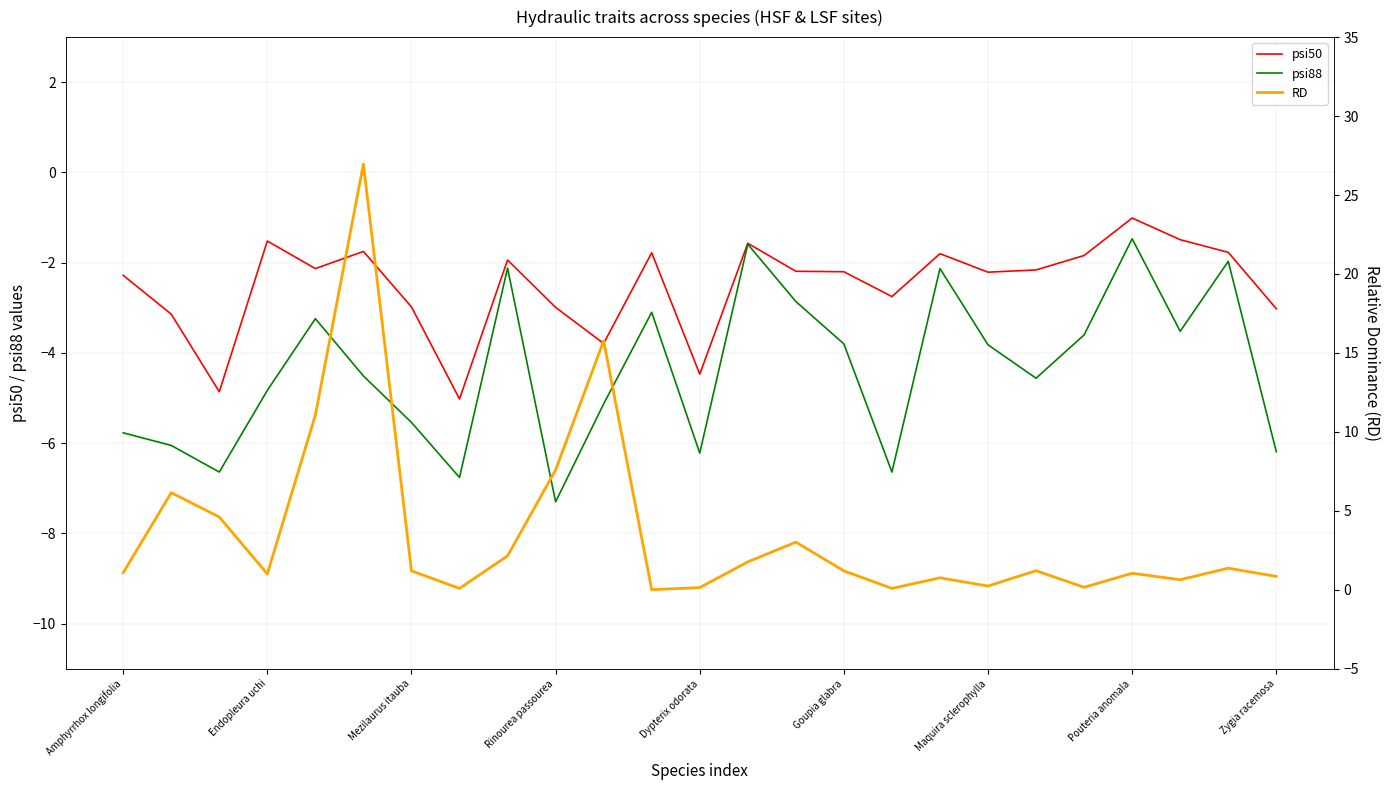

Reading left to right, what are all the values shown in this chart?

psi50: -2.3	-3.1	-4.9	-1.5	-2.1	-1.8	-3.0	-5.0	-1.9	-3.0	-3.8	-1.8	-4.5	-1.6	-2.2	-2.2	-2.8	-1.8	-2.2	-2.2	-1.8	-1.0	-1.5	-1.8	-3.0
psi88: -5.8	-6.0	-6.6	-4.8	-3.2	-4.5	-5.5	-6.8	-2.1	-7.3	-5.1	-3.1	-6.2	-1.6	-2.9	-3.8	-6.6	-2.1	-3.8	-4.6	-3.6	-1.5	-3.5	-2.0	-6.2
RD: 1.1	6.2	4.6	1.0	11.1	27.0	1.2	0.1	2.1	7.6	15.8	0.0	0.1	1.8	3.0	1.2	0.1	0.8	0.2	1.2	0.2	1.1	0.6	1.4	0.8